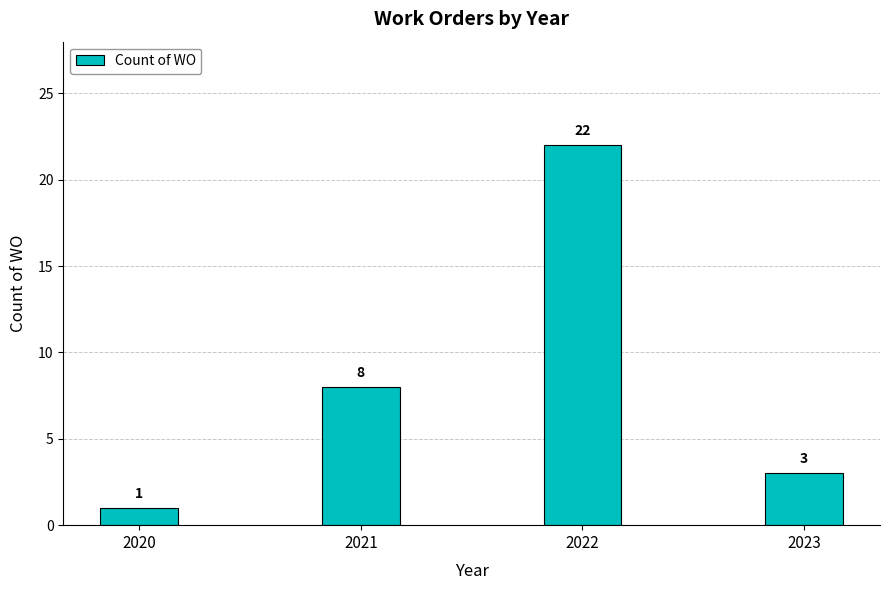

The value at 2022 is 36. True or false?

False